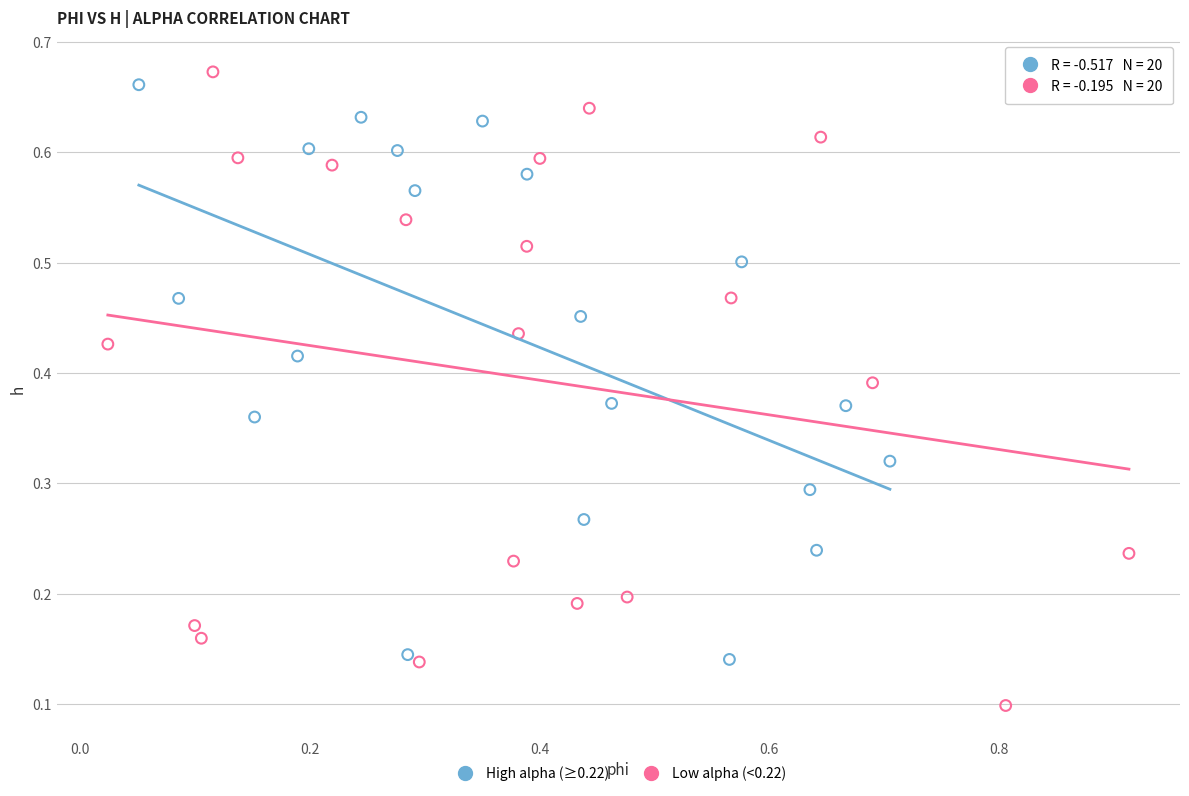

Which series contains the highest Y value?

Low alpha (<0.22)